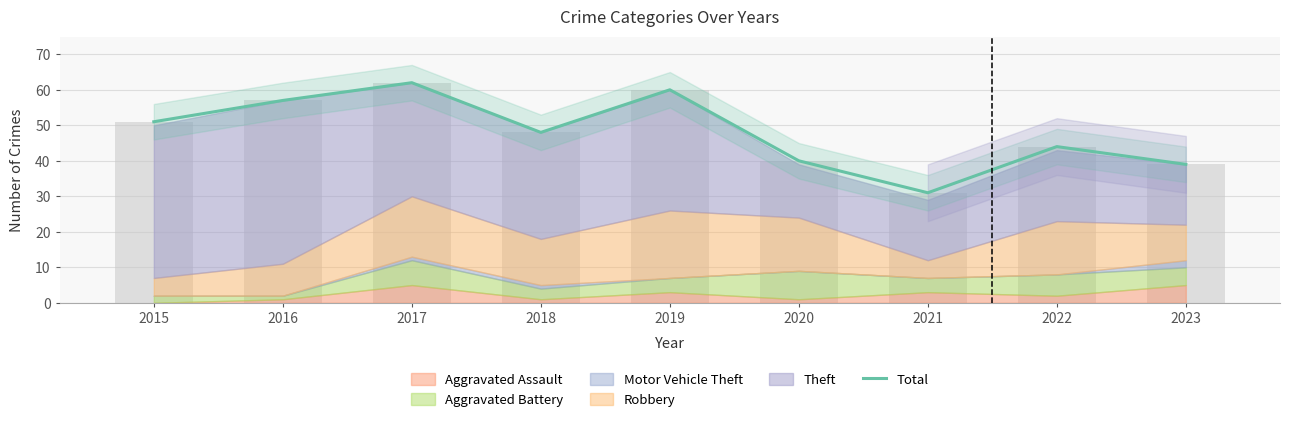

At which category does the chart reach its peak across all series?

2017